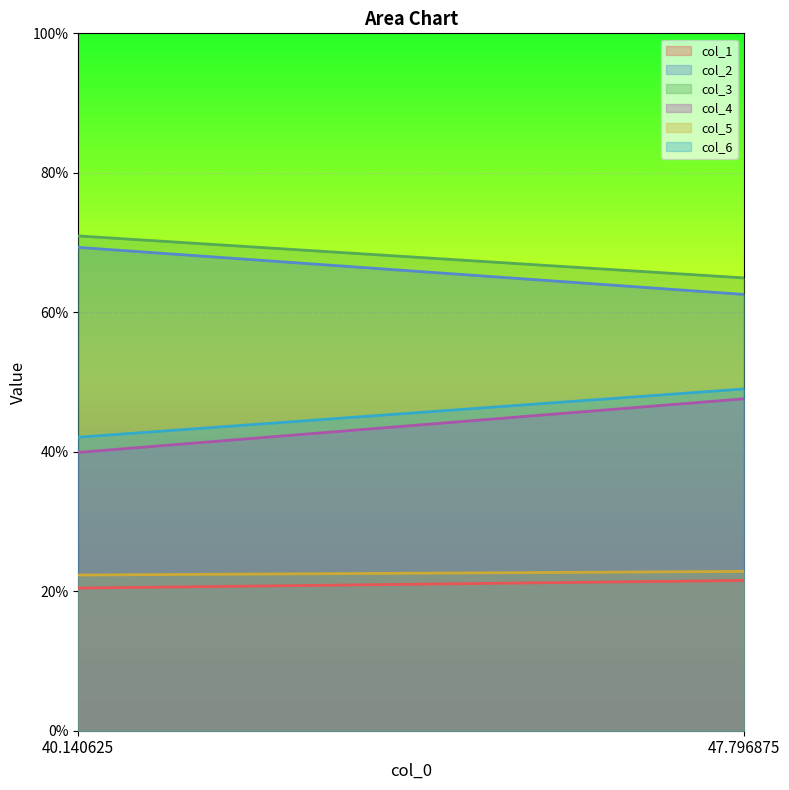

What is the minimum value shown in the chart?

20.5